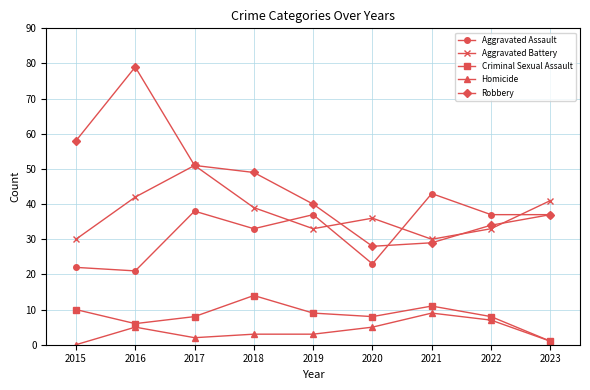

Where is the first local maximum for Criminal Sexual Assault?

2018